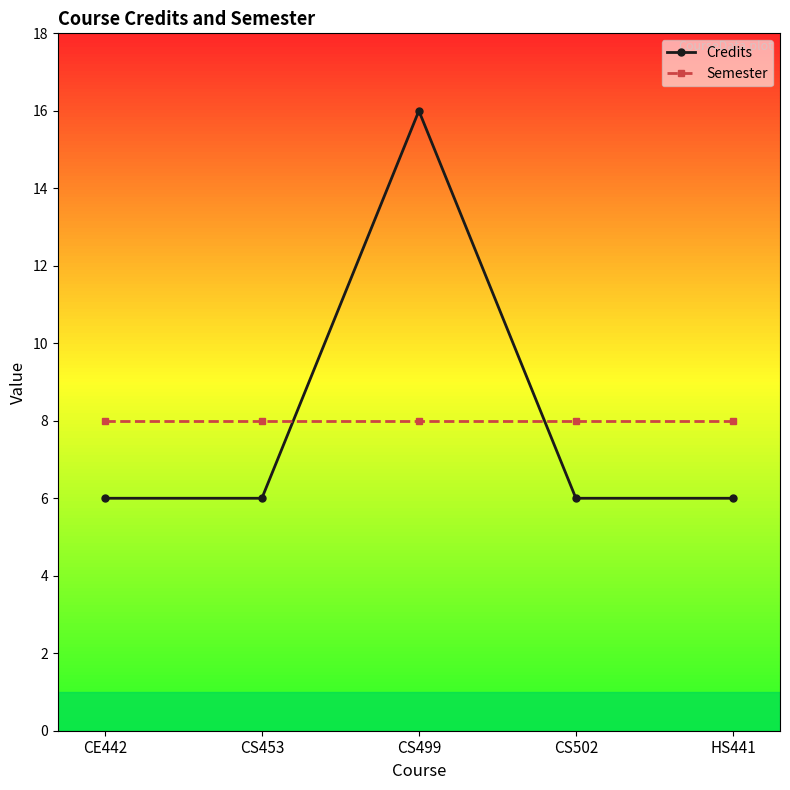

Count the number of categories in the chart.

5